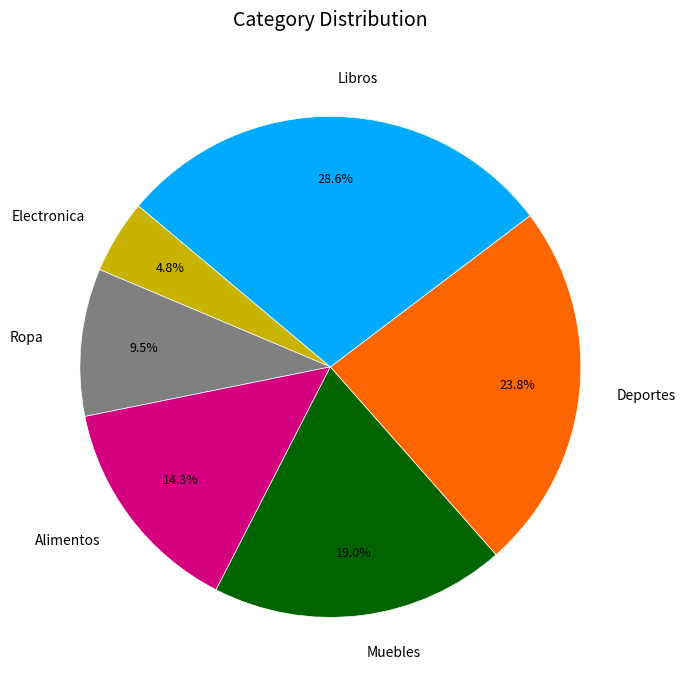

Is Alimentos the majority of the pie?

No